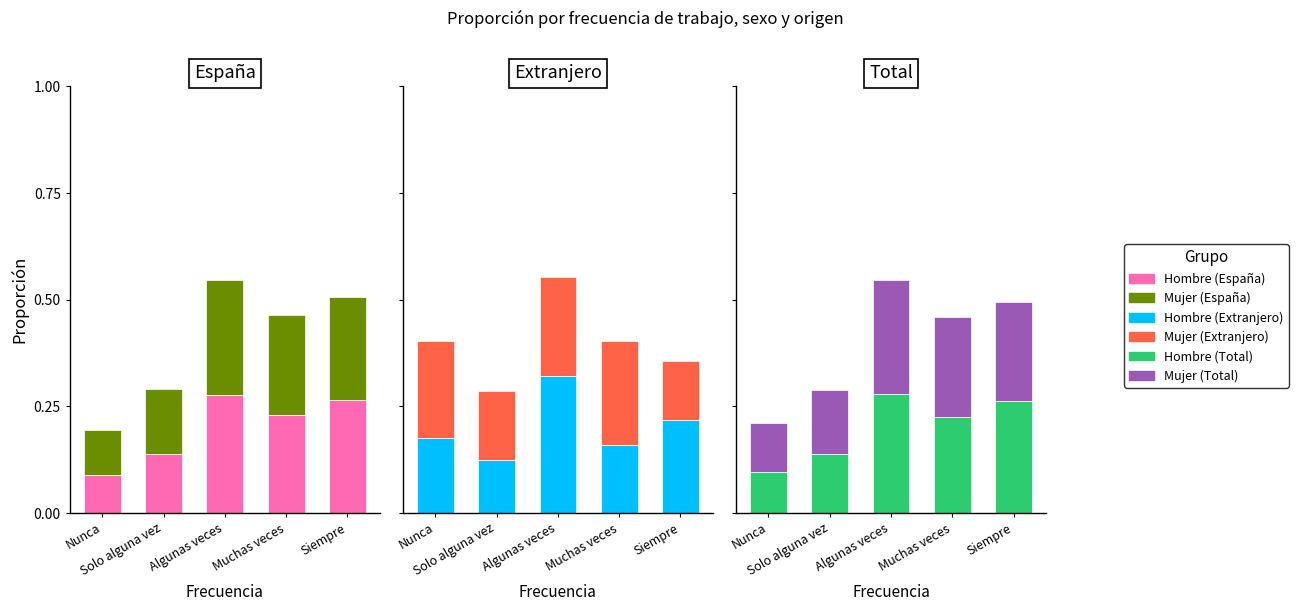

Reading left to right, transcribe all the data shown in this chart.

Hombre (España): 0.1	0.1	0.3	0.2	0.3
Mujer (España): 0.1	0.2	0.3	0.2	0.2
Hombre (Extranjero): 0.2	0.1	0.3	0.2	0.2
Mujer (Extranjero): 0.2	0.2	0.2	0.2	0.1
Hombre (Total): 0.1	0.1	0.3	0.2	0.3
Mujer (Total): 0.1	0.2	0.3	0.2	0.2